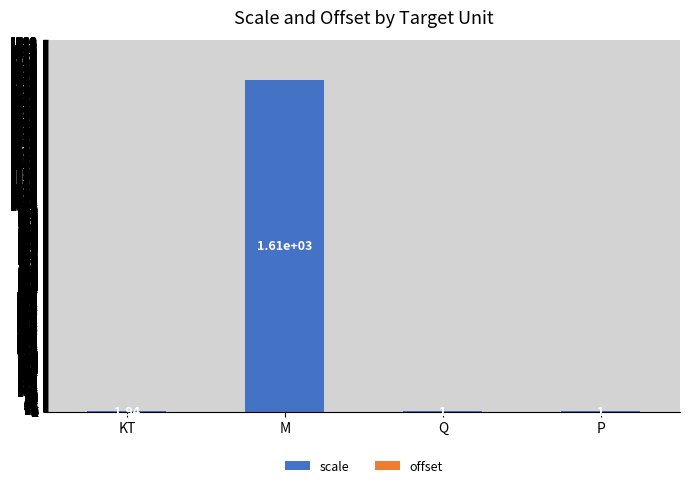

Which label corresponds to the largest value in the chart?

M